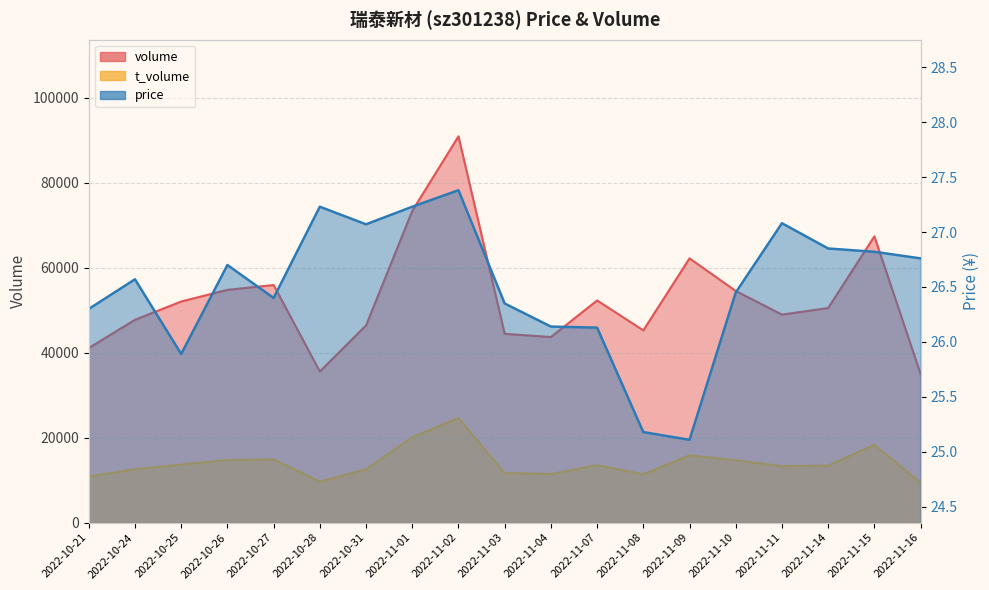

True or false: t_volume and volume cross at least once.

False